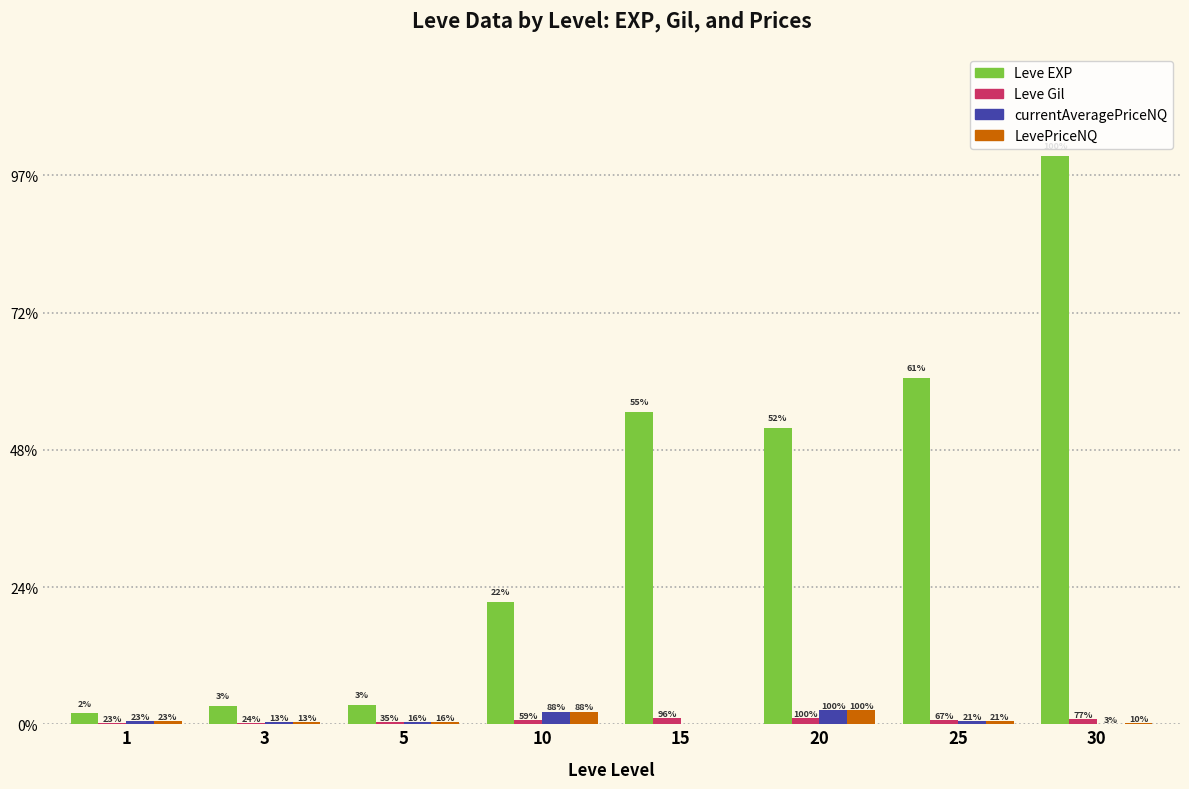

List the series in order of their peak value, lowest first.

Leve Gil, currentAveragePriceNQ, LevePriceNQ, Leve EXP